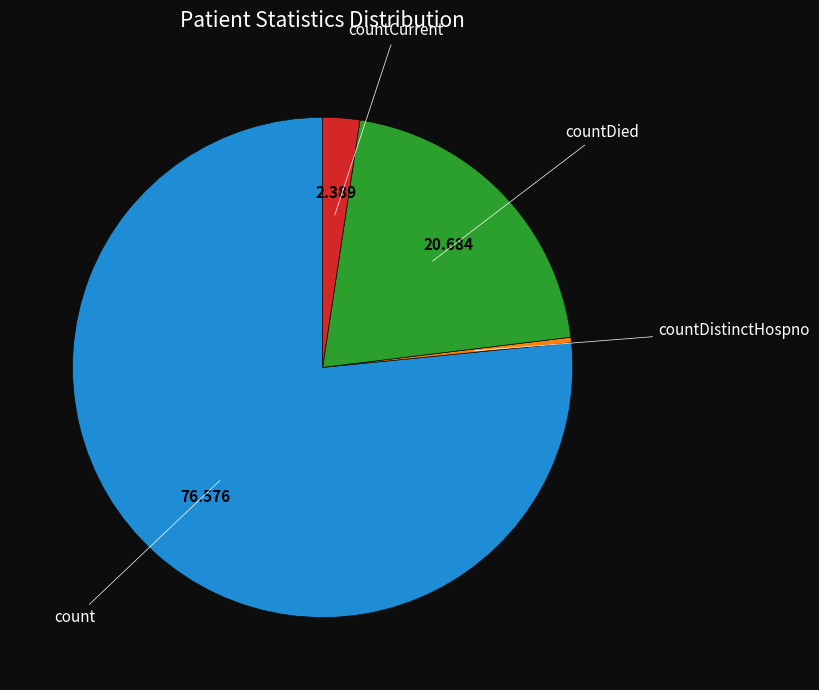

Do count and countDied together represent more than half of the pie?

Yes